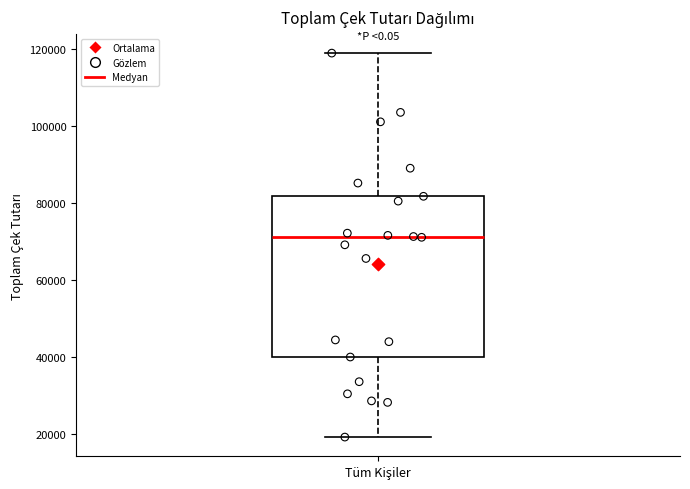

Read this box plot against the y-axis: the position of the median line, the range covered by the box, and the ends of both whiskers. The values are not printed on the chart, so give them approximately, as read against the axis.

median 72000, box 40000 to 82000, whiskers 20000 to 118000